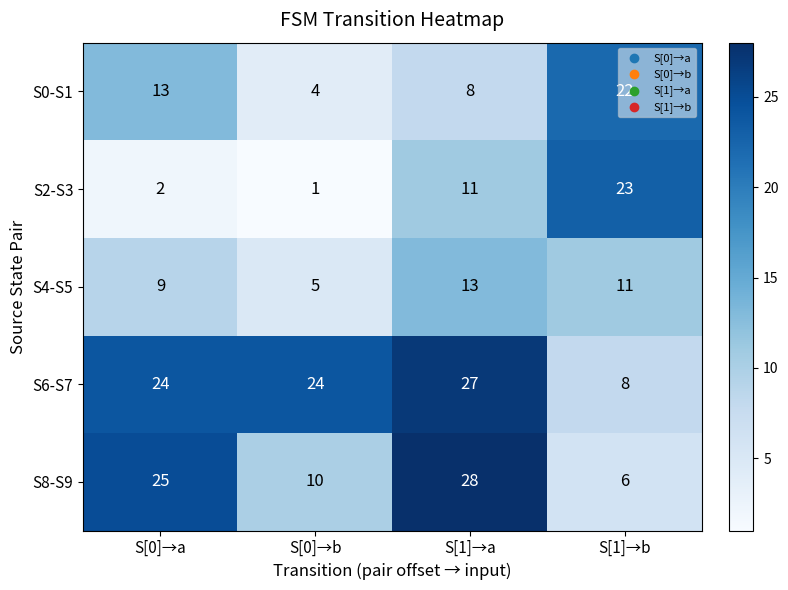

At how many categories does at least one series exceed 3?

4